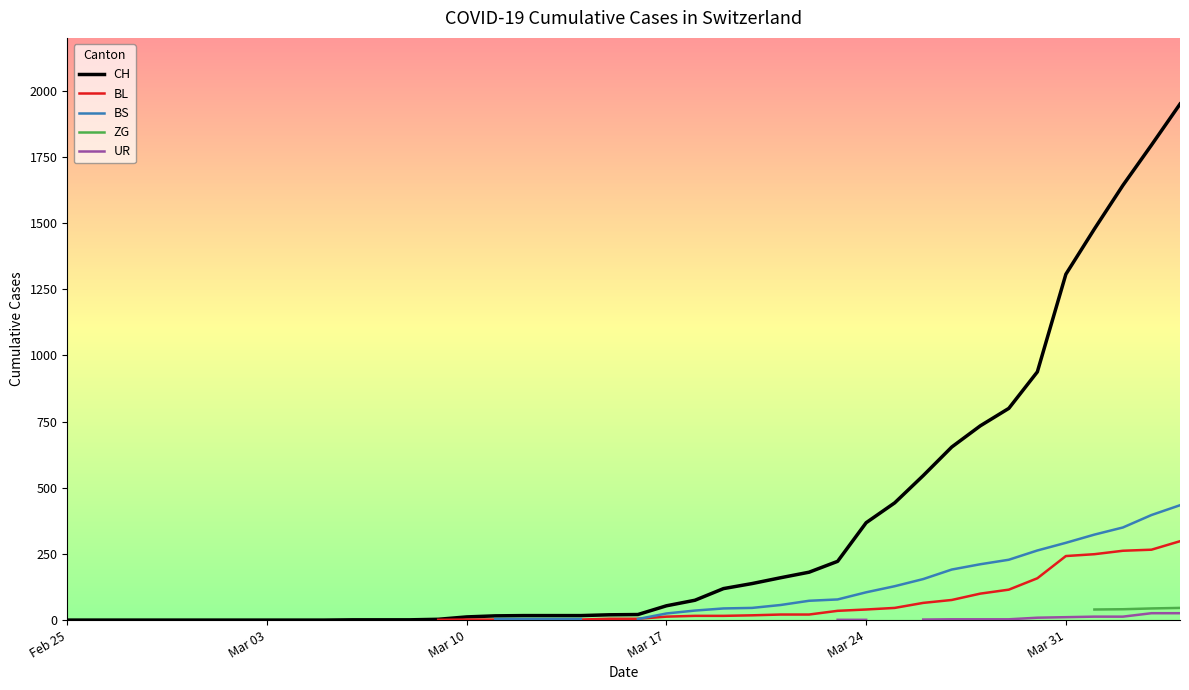

What are all the series names shown in the legend?

CH, BL, BS, ZG, UR